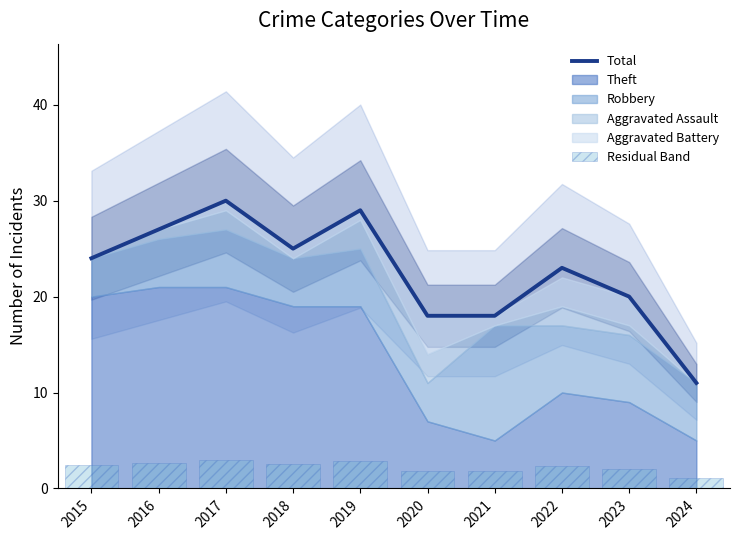

How many data points in Residual Band are less than 2?

3